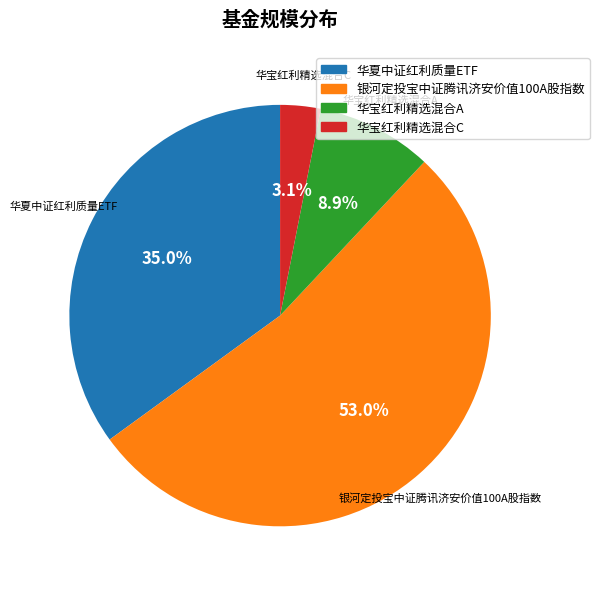

Rank the categories by value from highest to lowest.

银河定投宝中证腾讯济安价值100A股指数, 华夏中证红利质量ETF, 华宝红利精选混合A, 华宝红利精选混合C